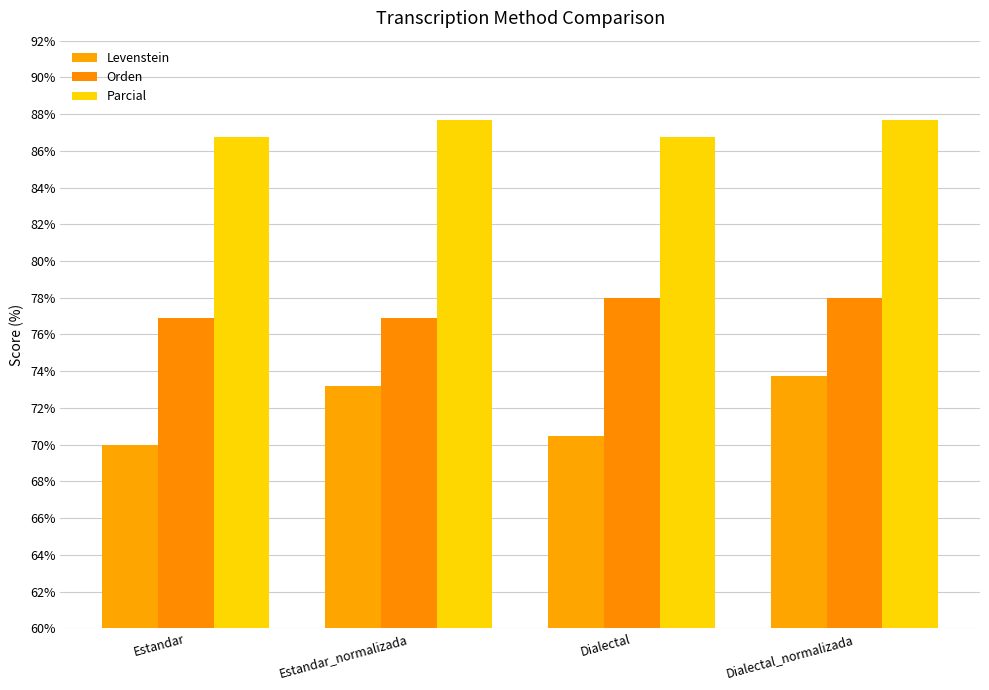

Rank the series by their maximum value, from highest to lowest.

Parcial, Orden, Levenstein